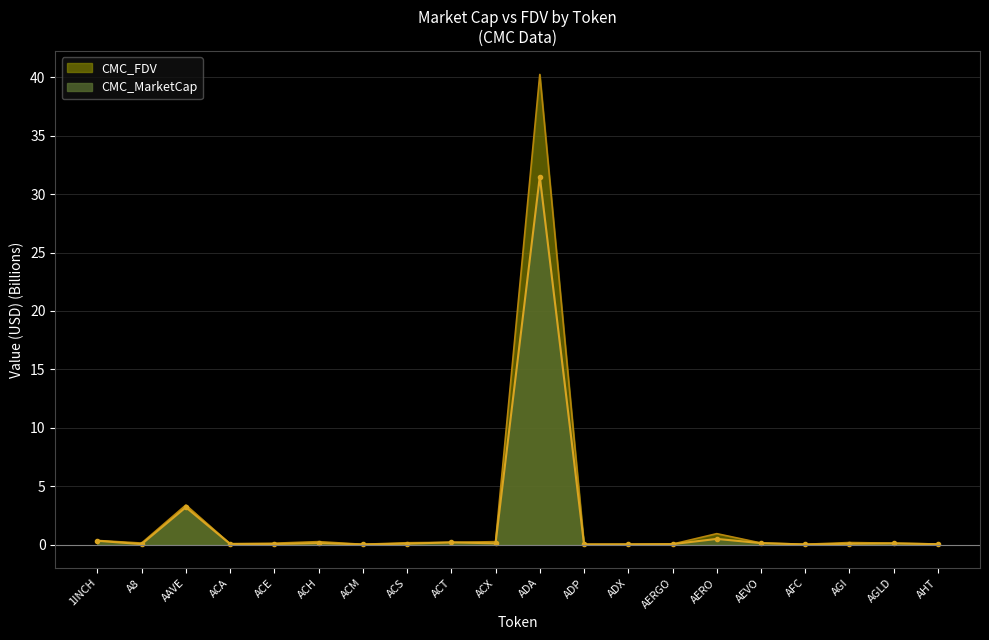

Between 1INCH and AERGO, which series saw the biggest shift?

CMC_FDV